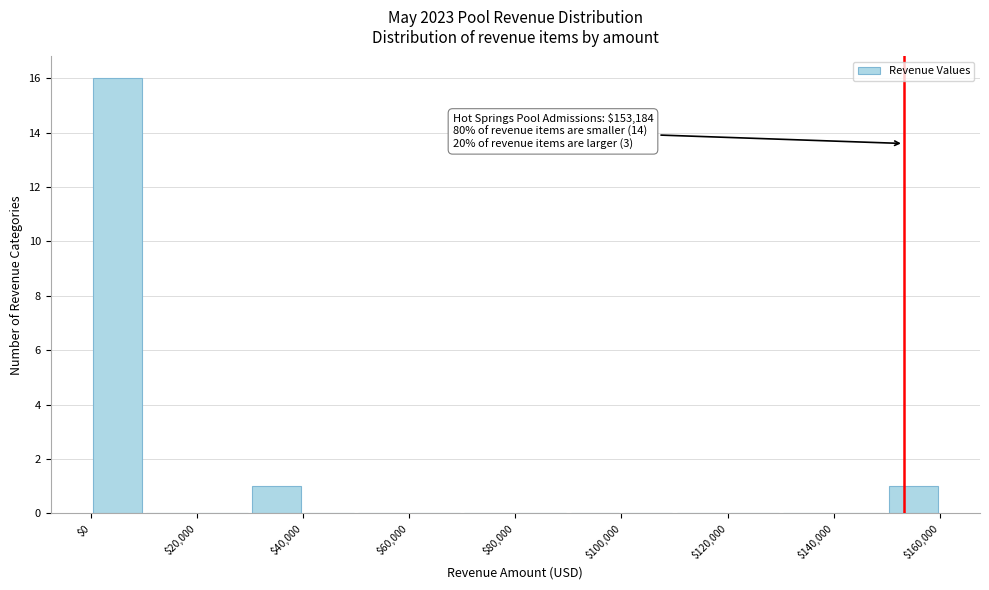

Which range on the x-axis has the tallest bar?

0 to 10000